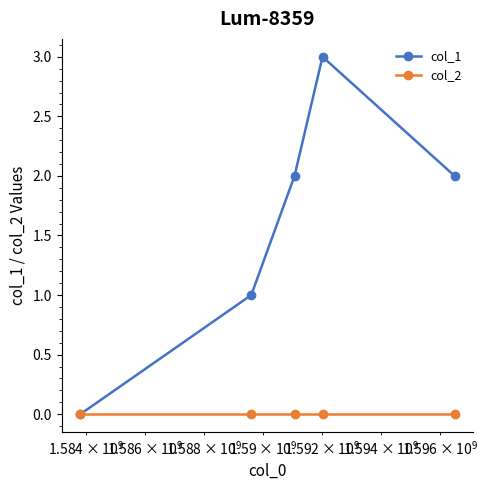

Reading left to right, what are all the values shown in this chart?

col_1: 0	1	2	3	2
col_2: 0	0	0	0	0